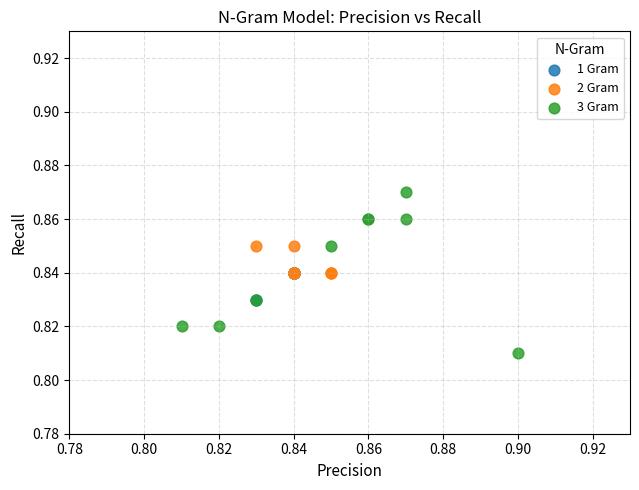

Which series contains the lowest Y value?

3 Gram